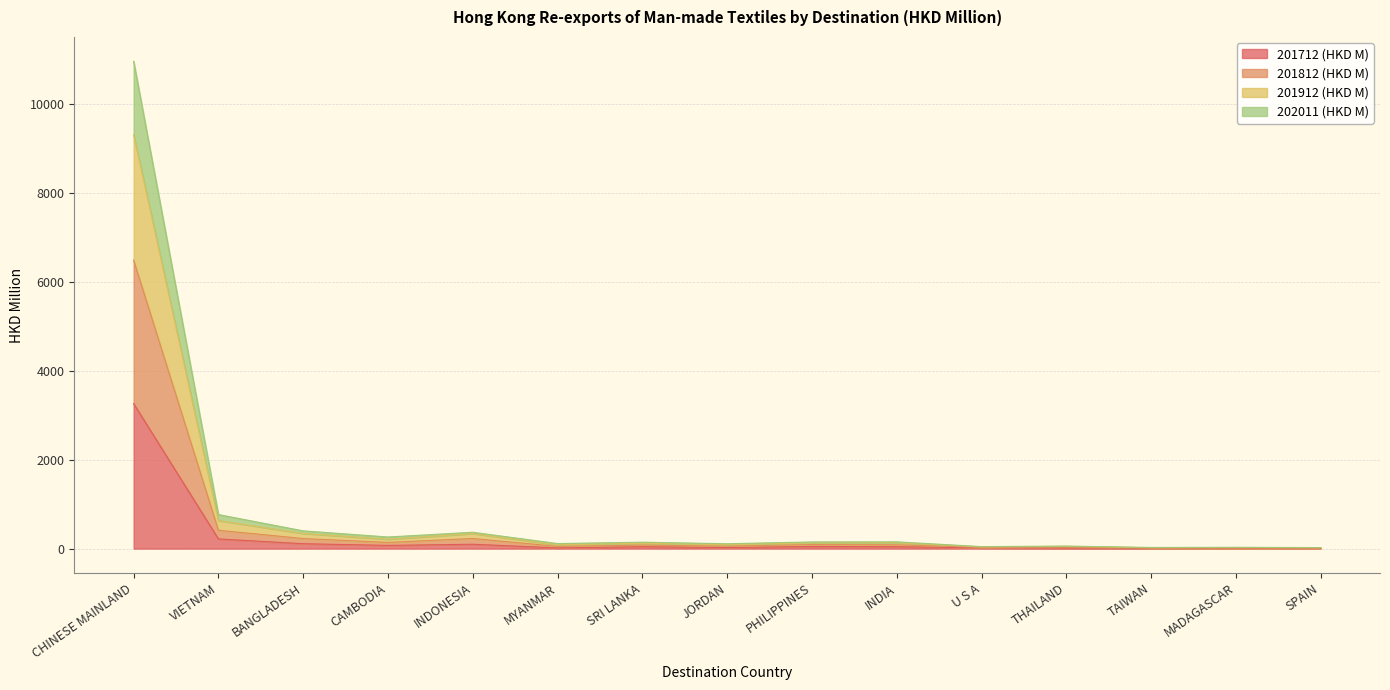

How many values in the 201712 (HKD M) series exceed 42?

8